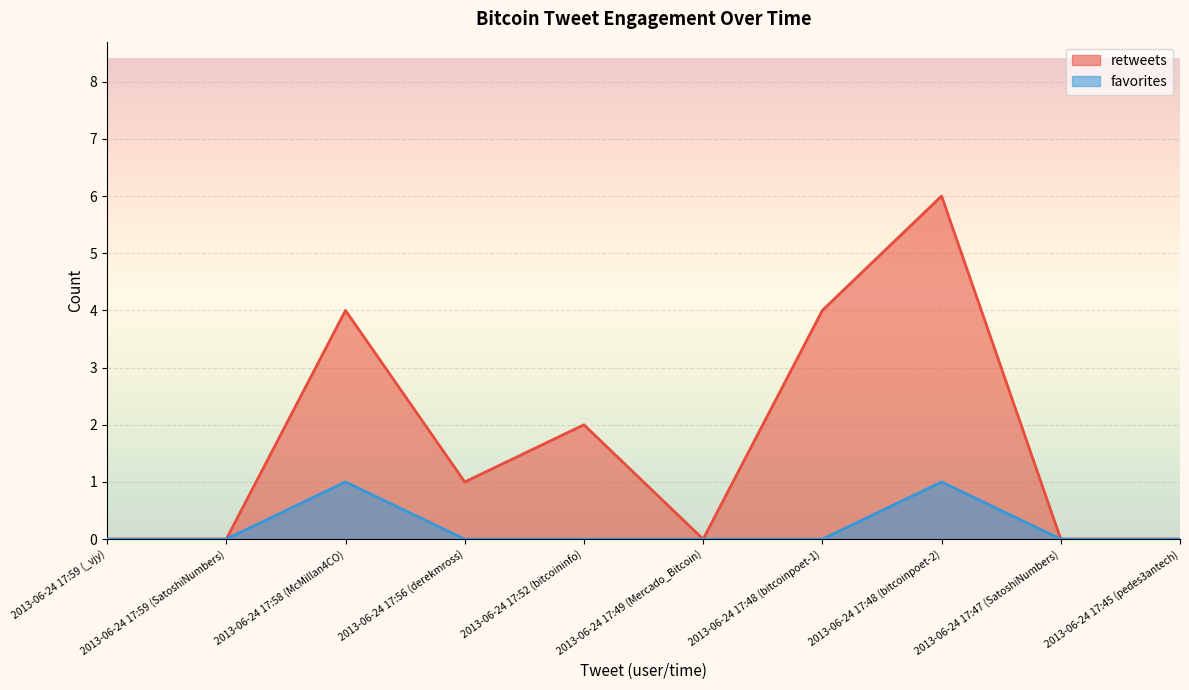

How many lines are shown in the chart?

2